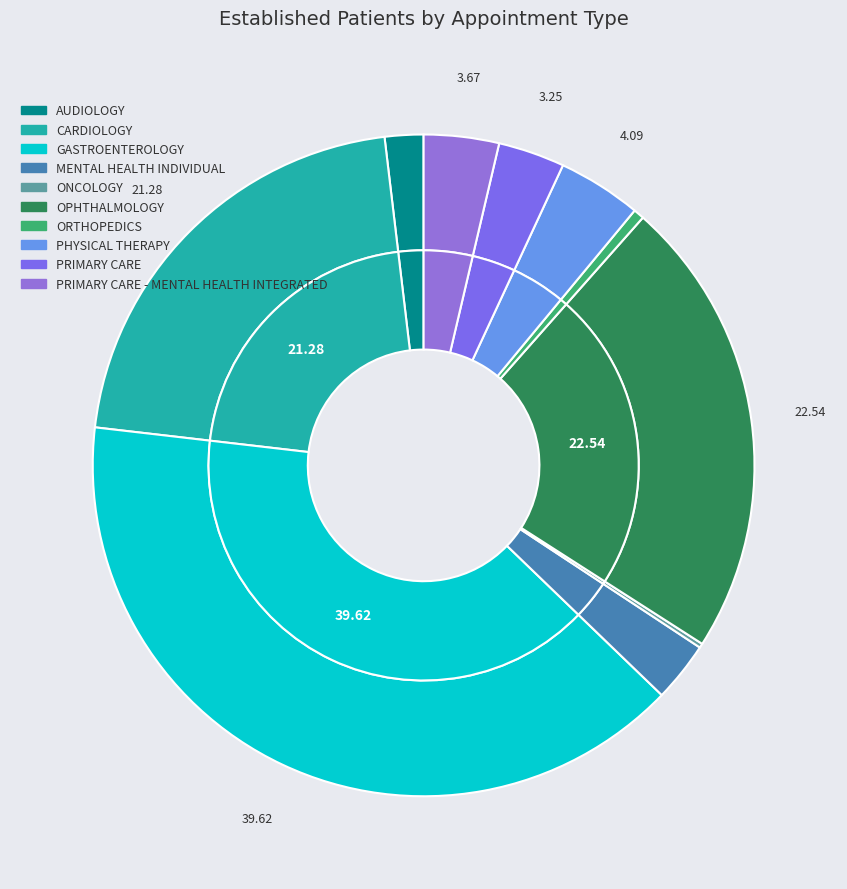

To the nearest percent, what percentage of the pie is PRIMARY CARE?

3%